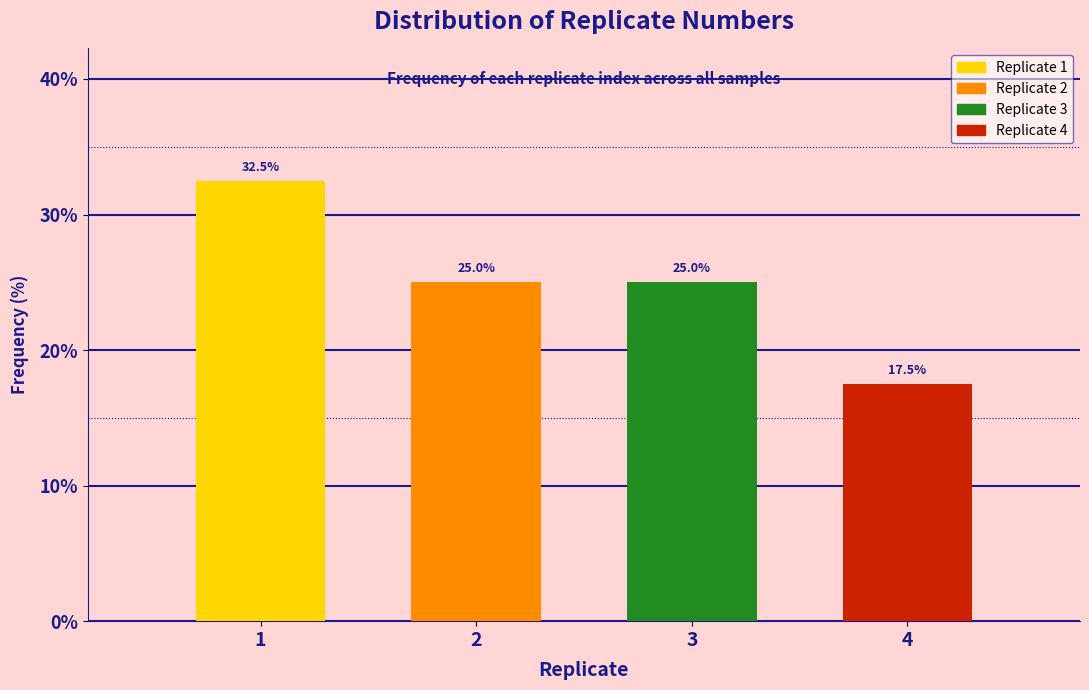

Reading left to right, transcribe all the data shown in this chart.

32.5	25.0	25.0	17.5